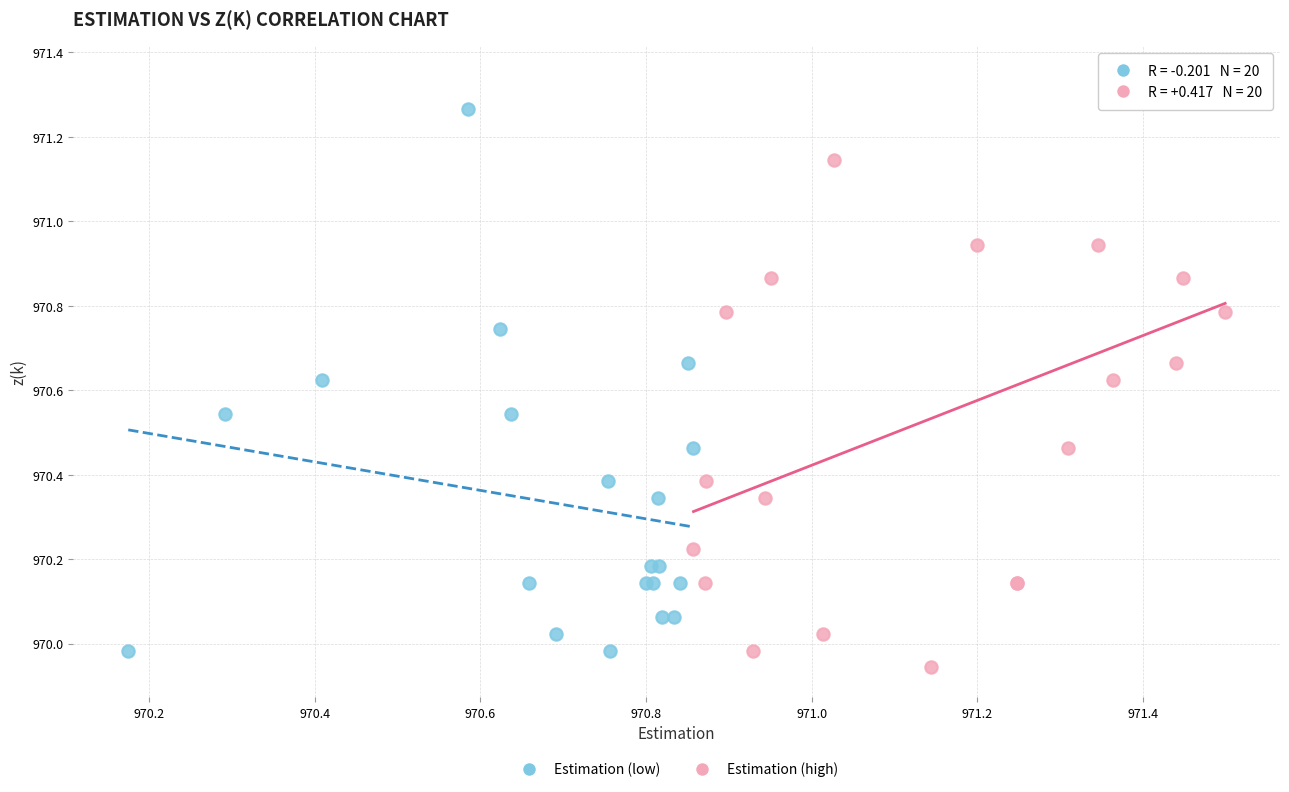

Which series reaches the minimum Y coordinate?

Estimation (high)